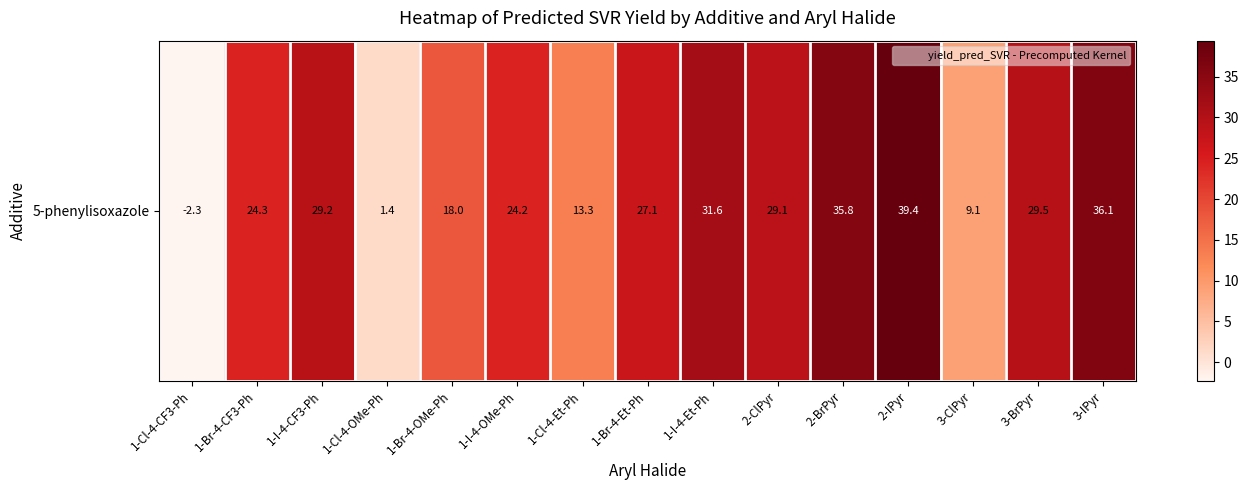

The value at 2-ClPyr is 29.1. True or false?

True